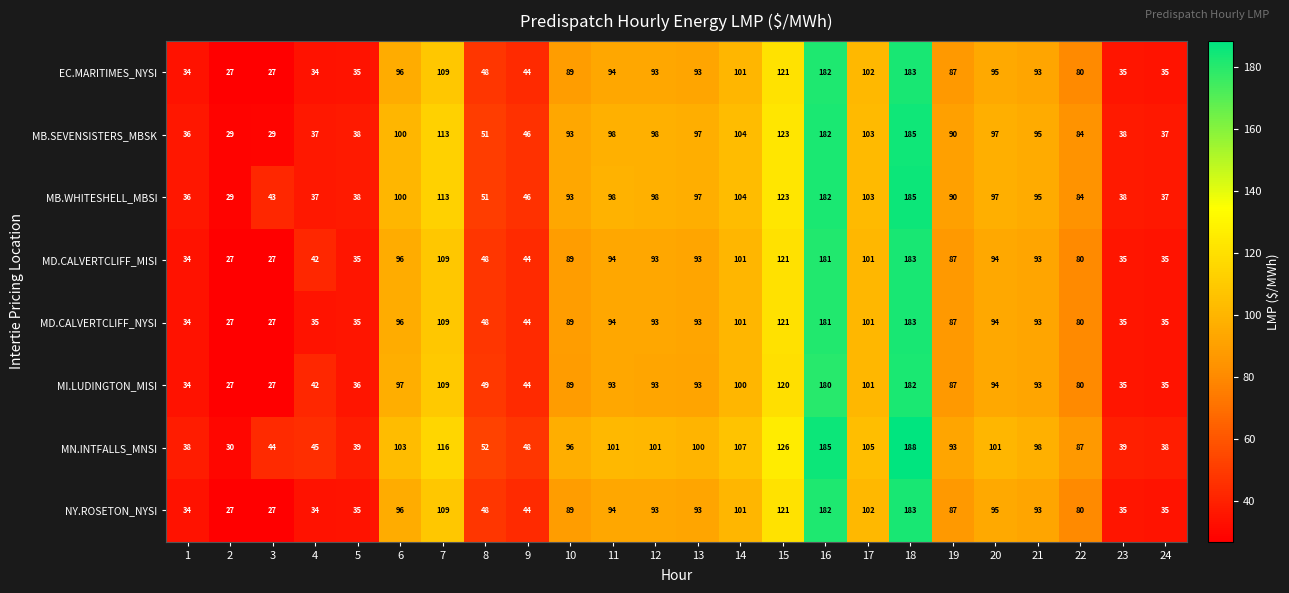

Which series has the widest spread of values?

MN.INTFALLS_MNSI